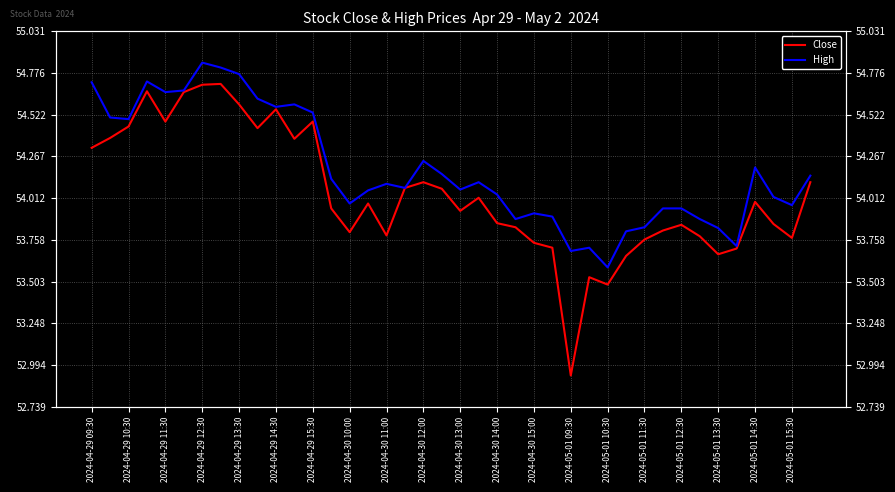

What is the greatest value displayed?

54.8